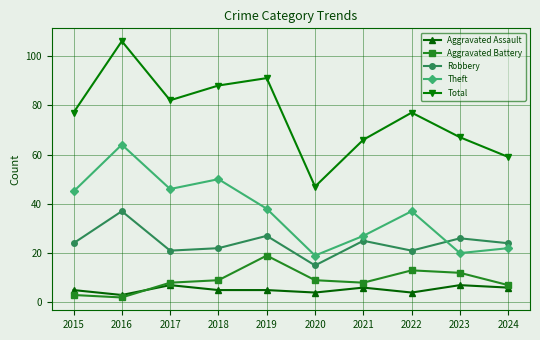

Reading left to right, what are all the values shown in this chart?

Aggravated Assault: 2015=5	2016=3	2017=7	2018=5	2019=5	2020=4	2021=6	2022=4	2023=7	2024=6
Aggravated Battery: 2015=3	2016=2	2017=8	2018=9	2019=19	2020=9	2021=8	2022=13	2023=12	2024=7
Robbery: 2015=24	2016=37	2017=21	2018=22	2019=27	2020=15	2021=25	2022=21	2023=26	2024=24
Theft: 2015=45	2016=64	2017=46	2018=50	2019=38	2020=19	2021=27	2022=37	2023=20	2024=22
Total: 2015=77	2016=106	2017=82	2018=88	2019=91	2020=47	2021=66	2022=77	2023=67	2024=59